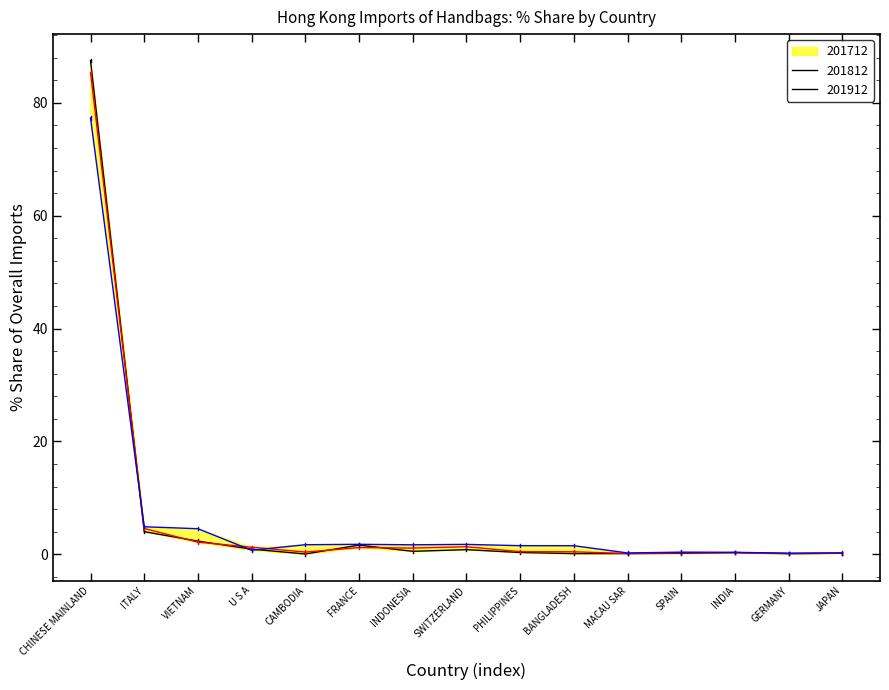

Rank the series at INDIA from highest to lowest value.

201912, 201712, 201812